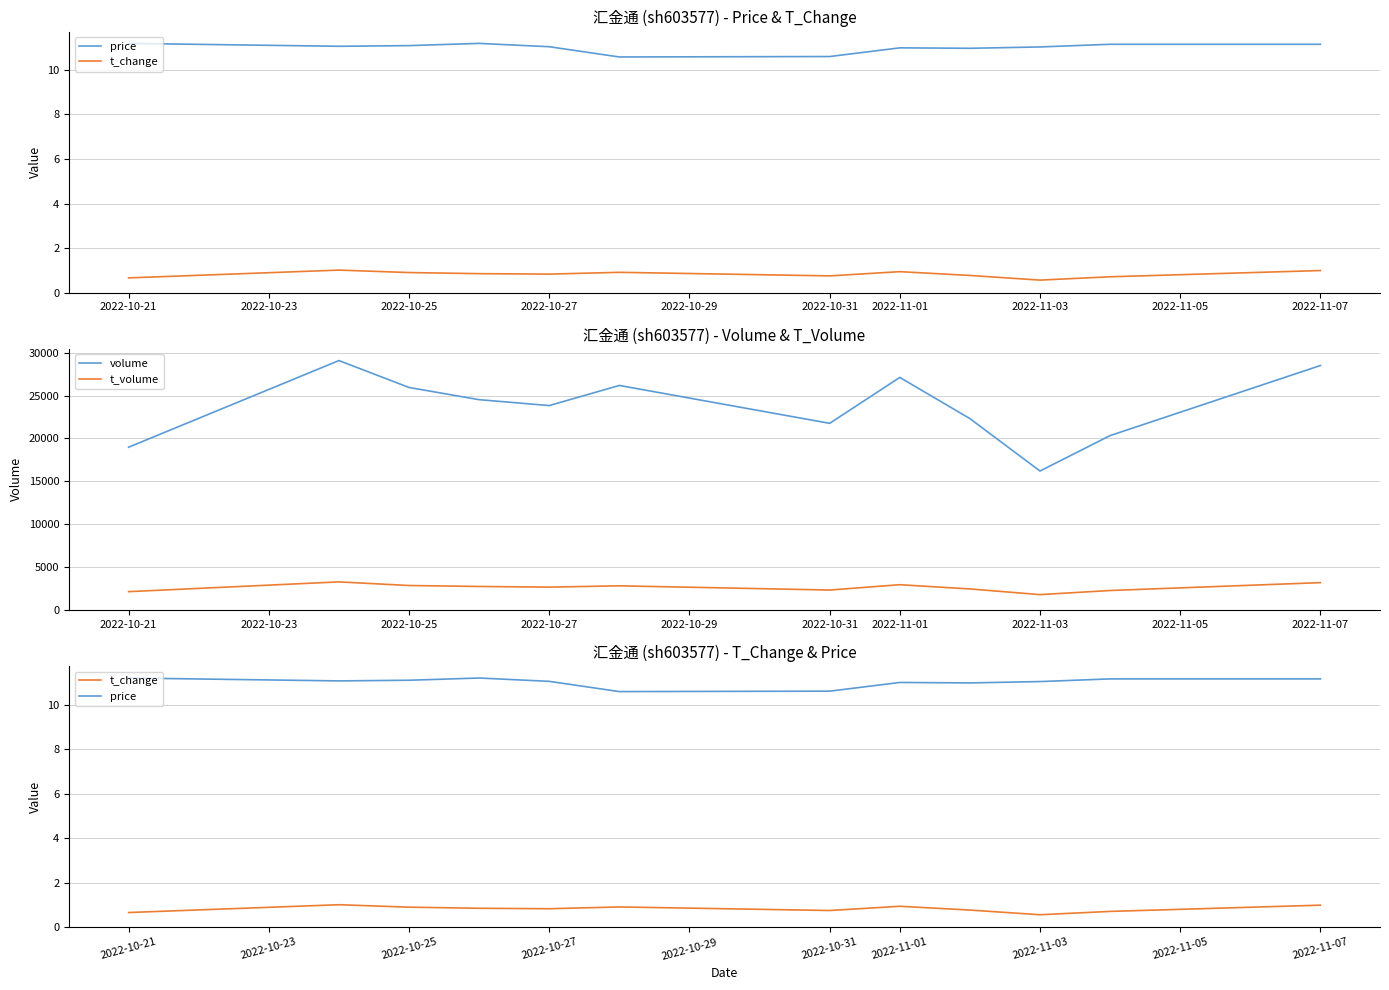

Count the number of categories in the chart.

12